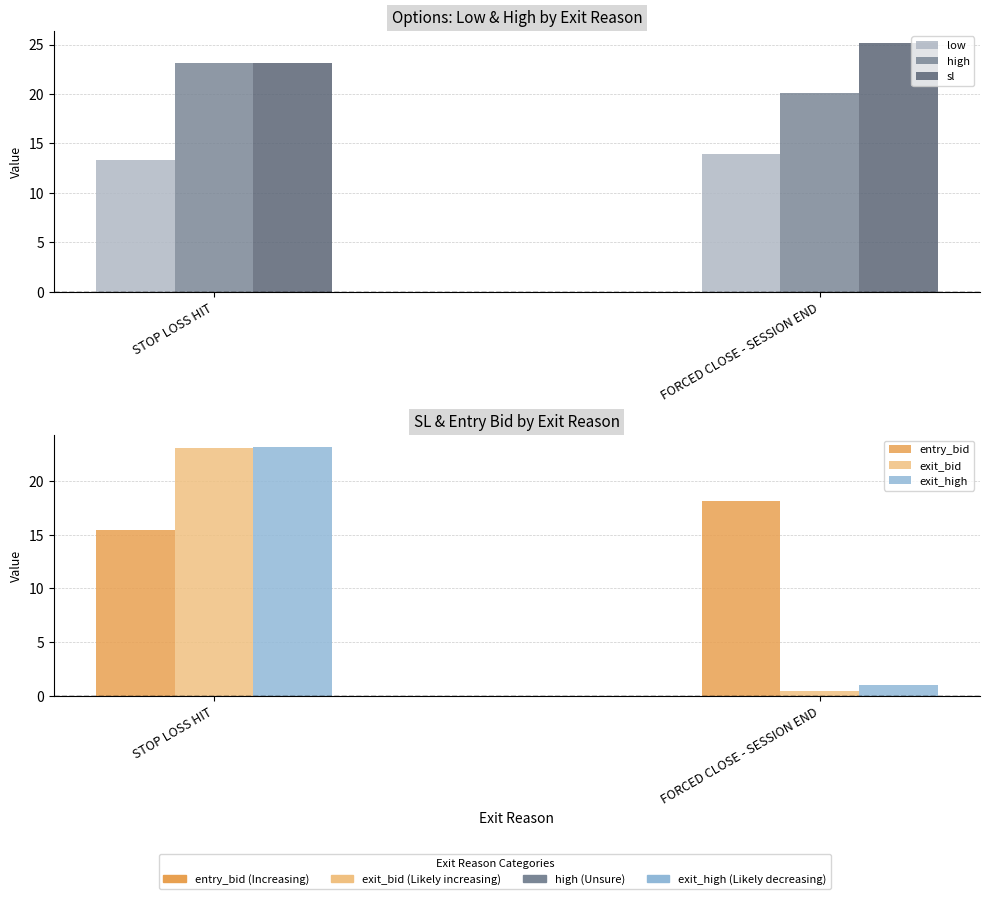

Reading left to right, extract all data points from this chart.

low: 13.3	13.9
high: 23.1	20.1
sl: 23.1	25.1
entry_bid: 15.4	18.1
exit_bid: 23.1	0.5
exit_high: 23.1	1.0